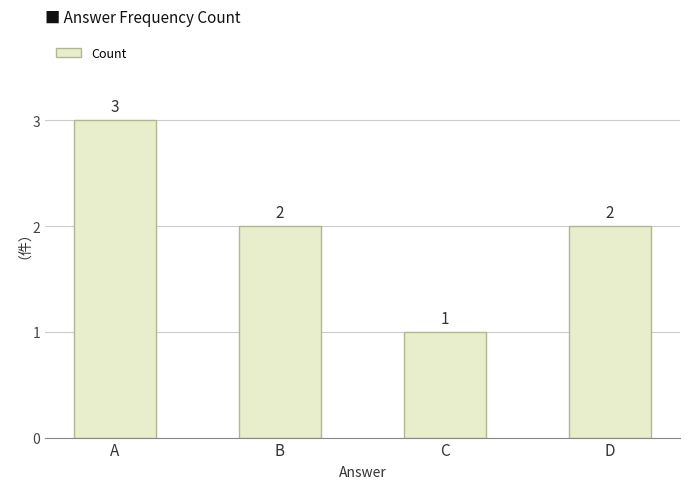

Which has a higher value, C or B?

B